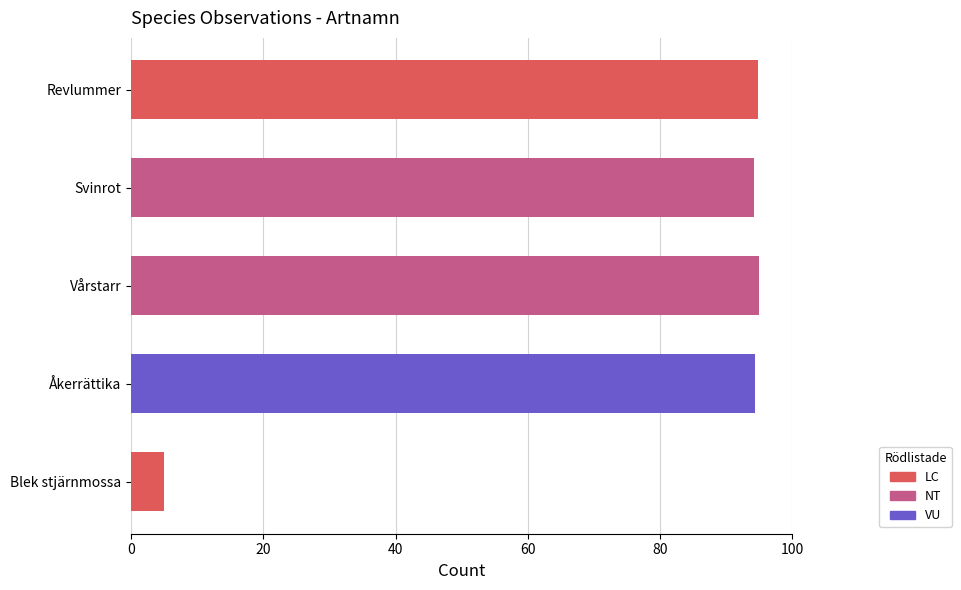

What is the approximate value at Blek stjärnmossa?

5.0